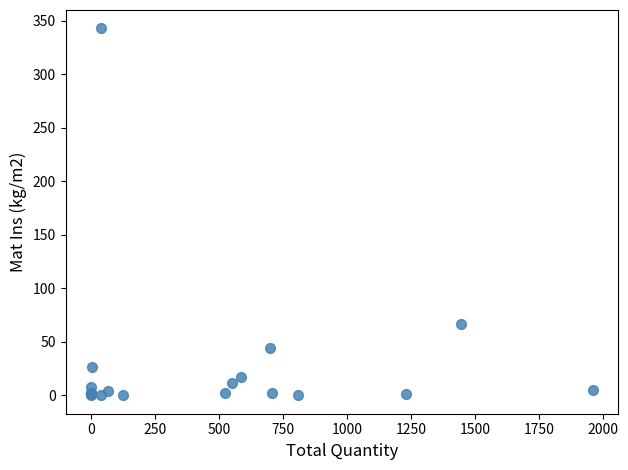

What Y value in the scatter plot is closest to 171?

66.5